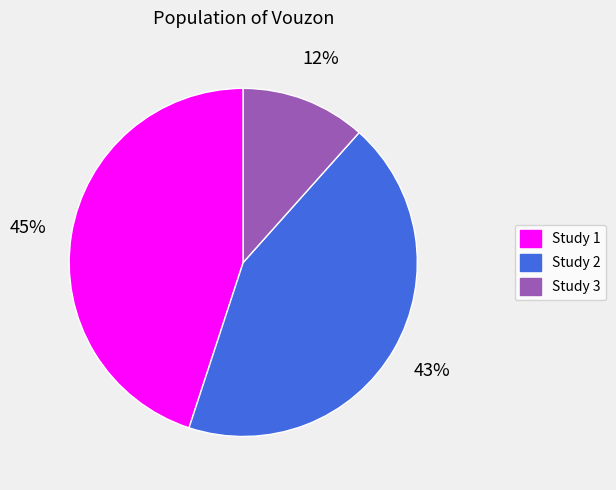

Combined, do Study 3 and Study 1 account for over 50%?

Yes